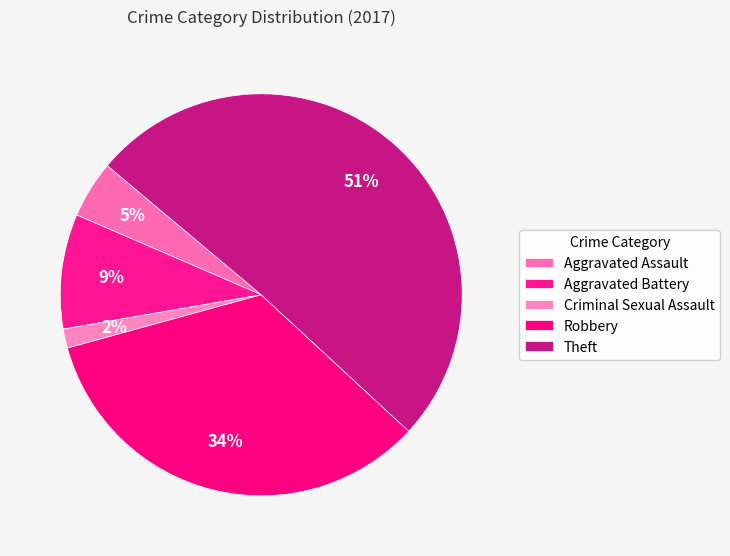

How many segments does this pie chart have?

5